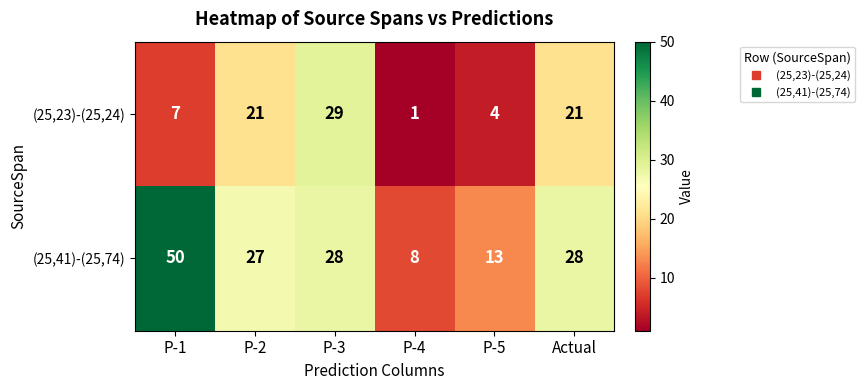

True or false: (25,23)-(25,24) has a value of 2 at P-4.

False